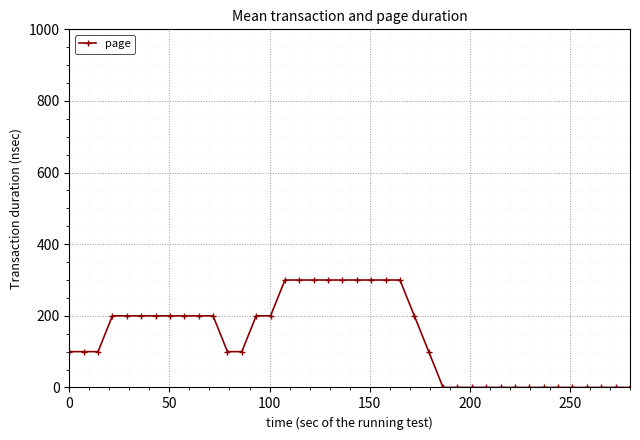

What is the greatest value displayed?

300